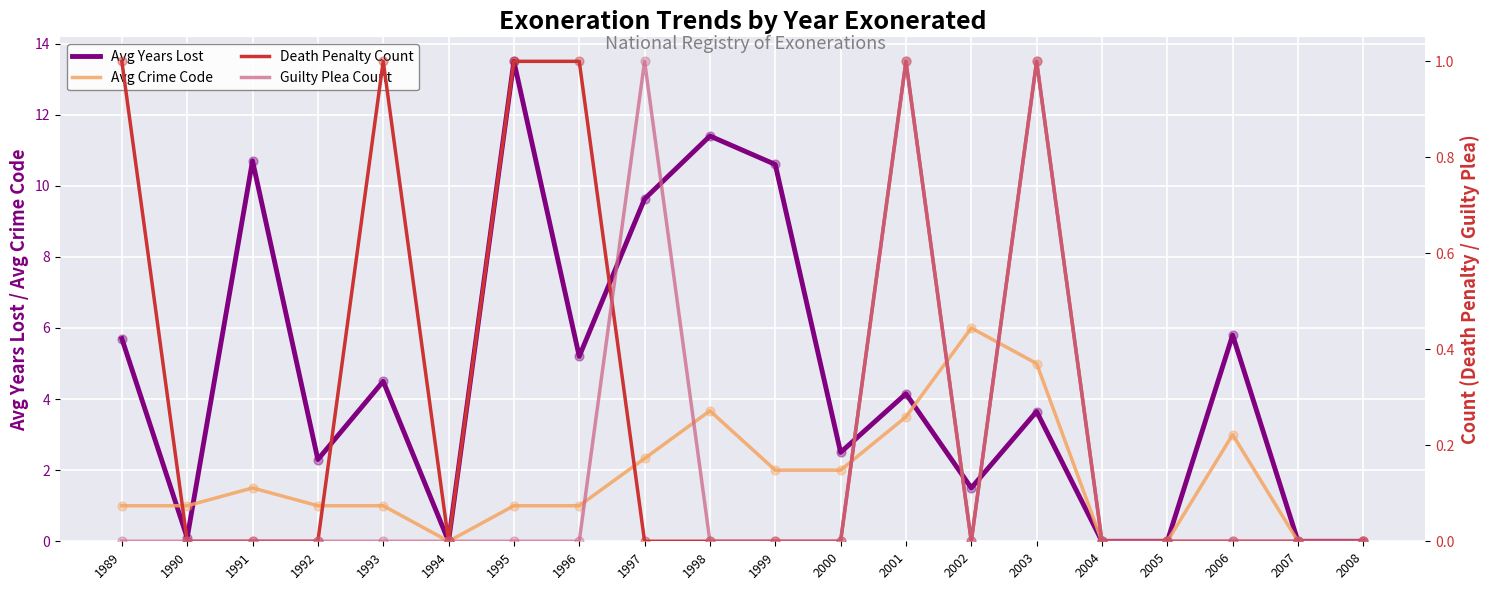

At which category is the sum across all series the highest?

1995